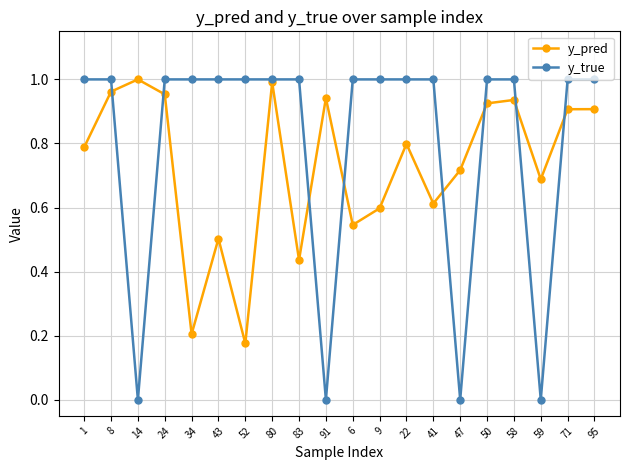

What is the label of the 11th point from the right?

91